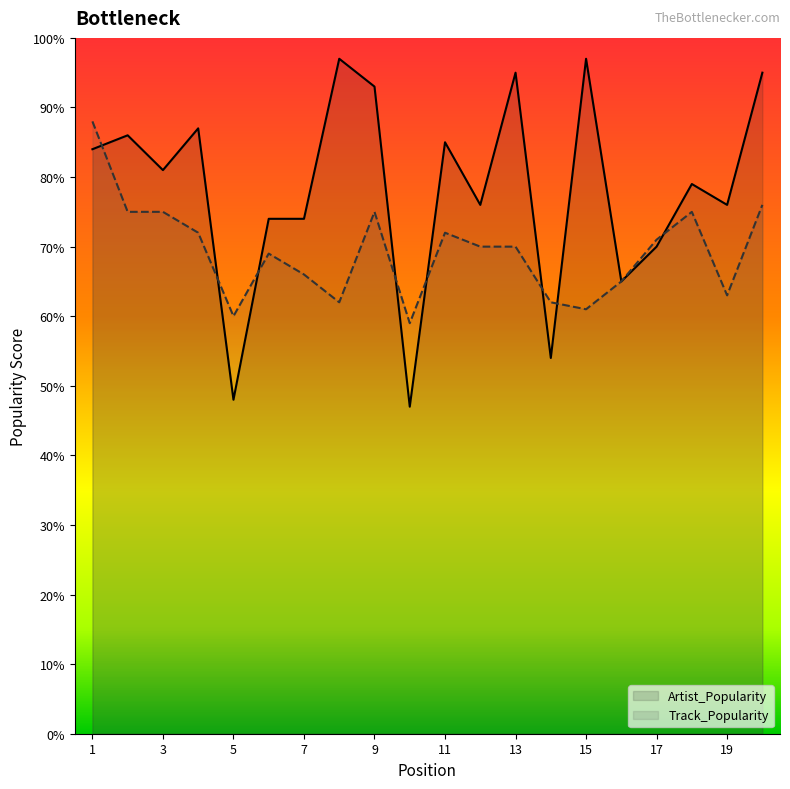

Rank the series at 7 from lowest to highest value.

Track_Popularity, Artist_Popularity